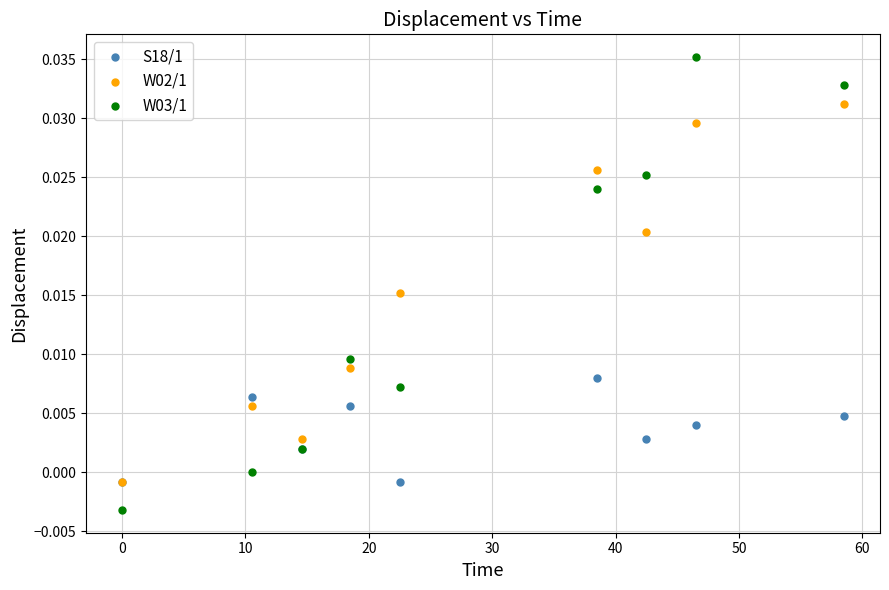

What are all the series names shown in the legend?

S18/1, W02/1, W03/1